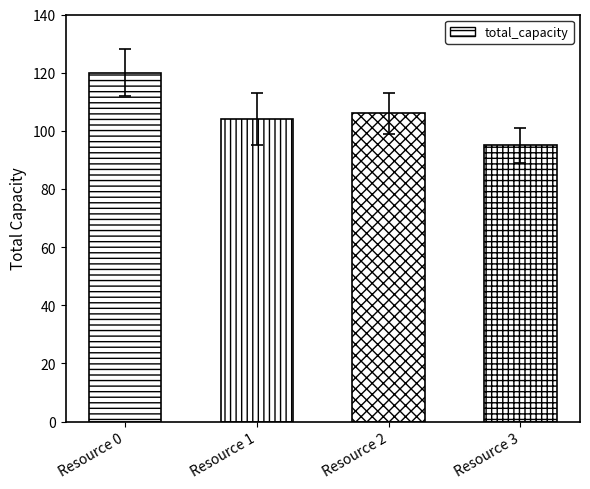

Which label corresponds to the largest value in the chart?

Resource 0